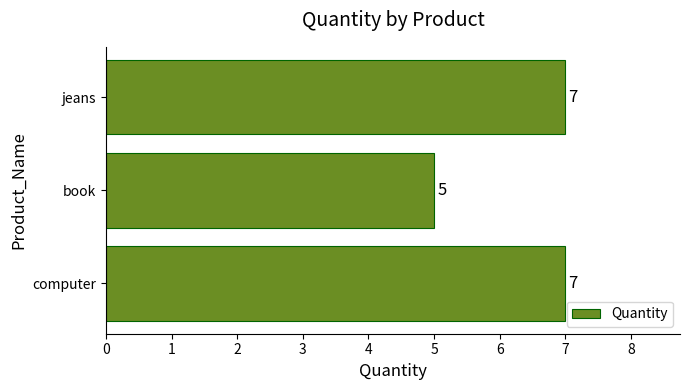

Count the values in the range 5 to 7.

3